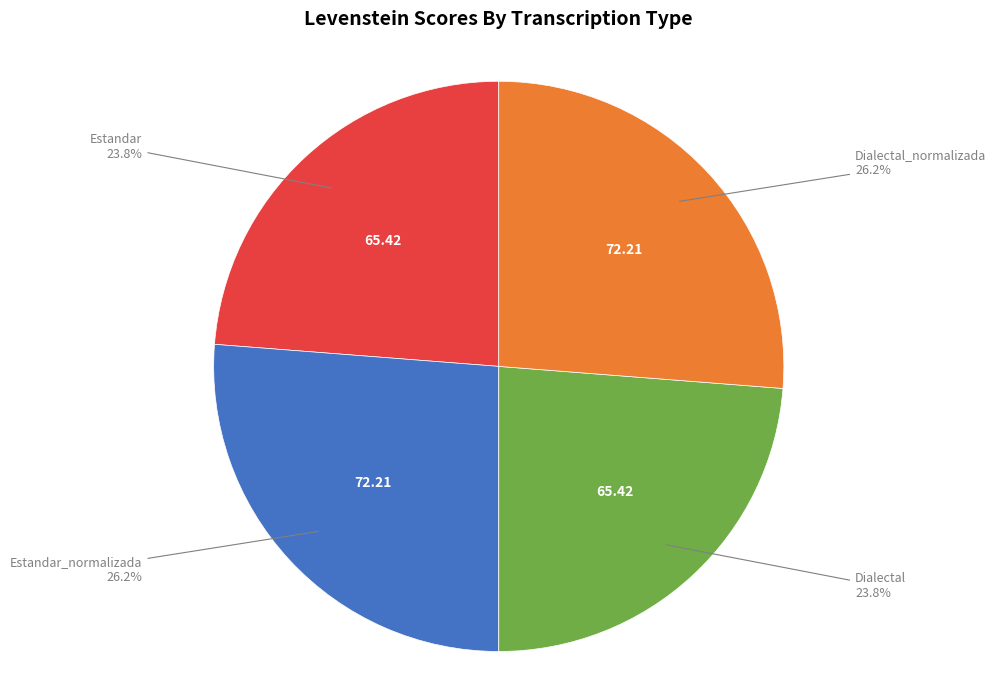

Is there a majority slice in this chart?

No